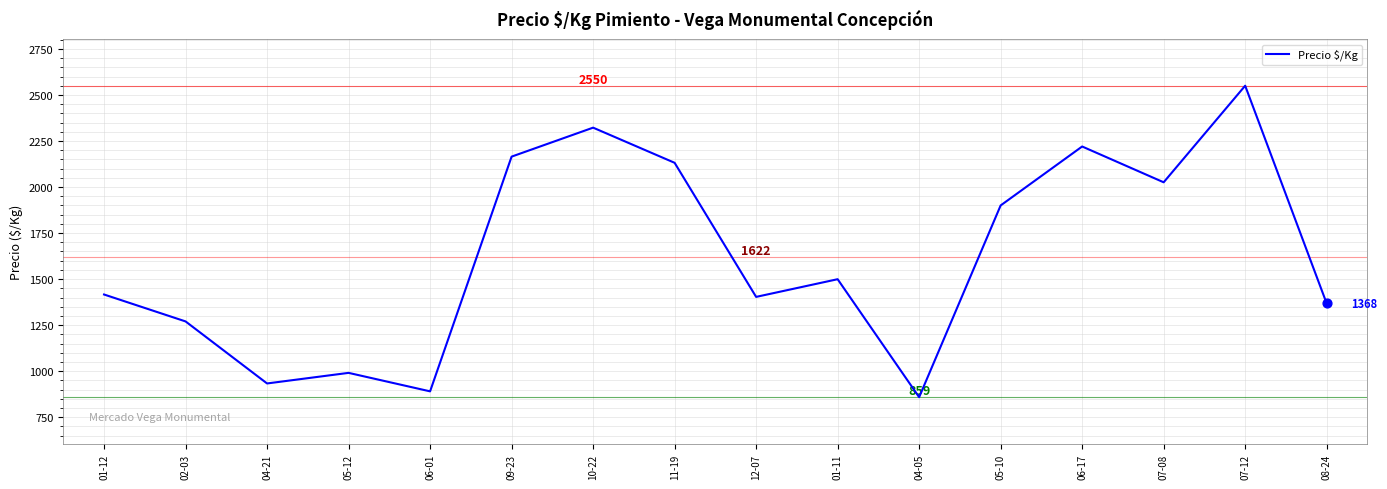

Approximately how many times larger is the value at 11-19 compared to 12-07?

1.5